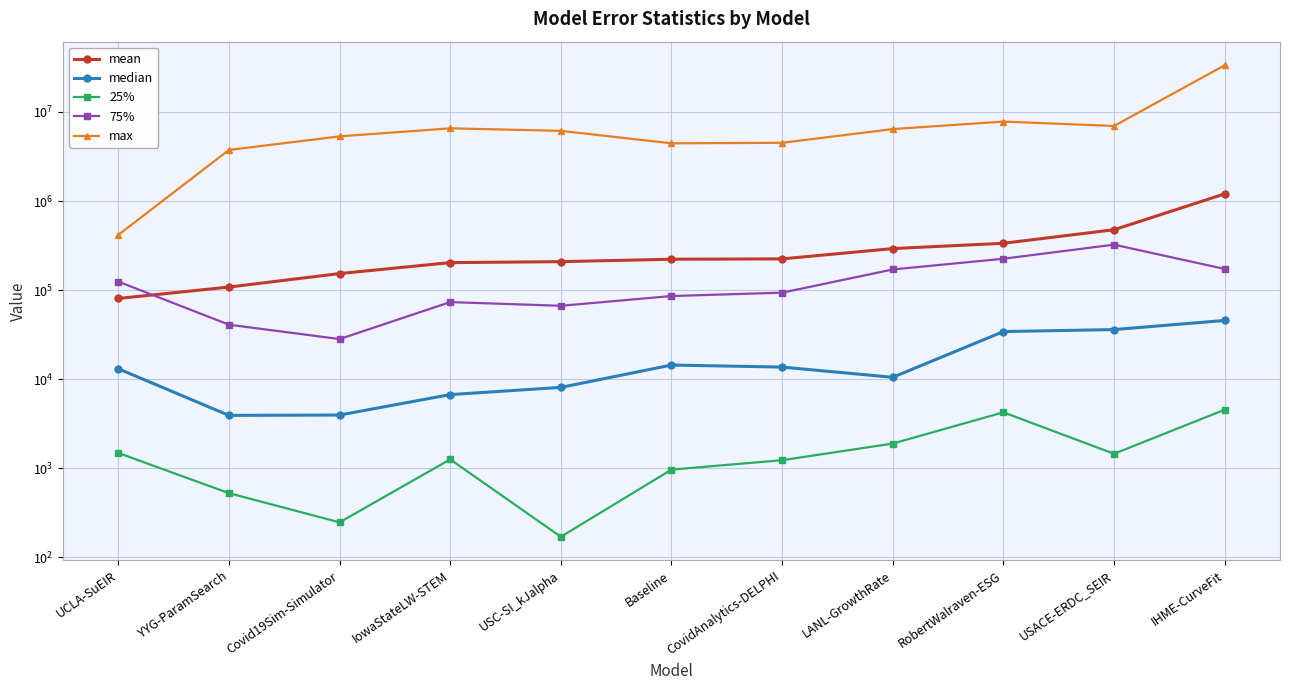

Is the value of max at UCLA-SuEIR greater than the value of median at UCLA-SuEIR?

Yes